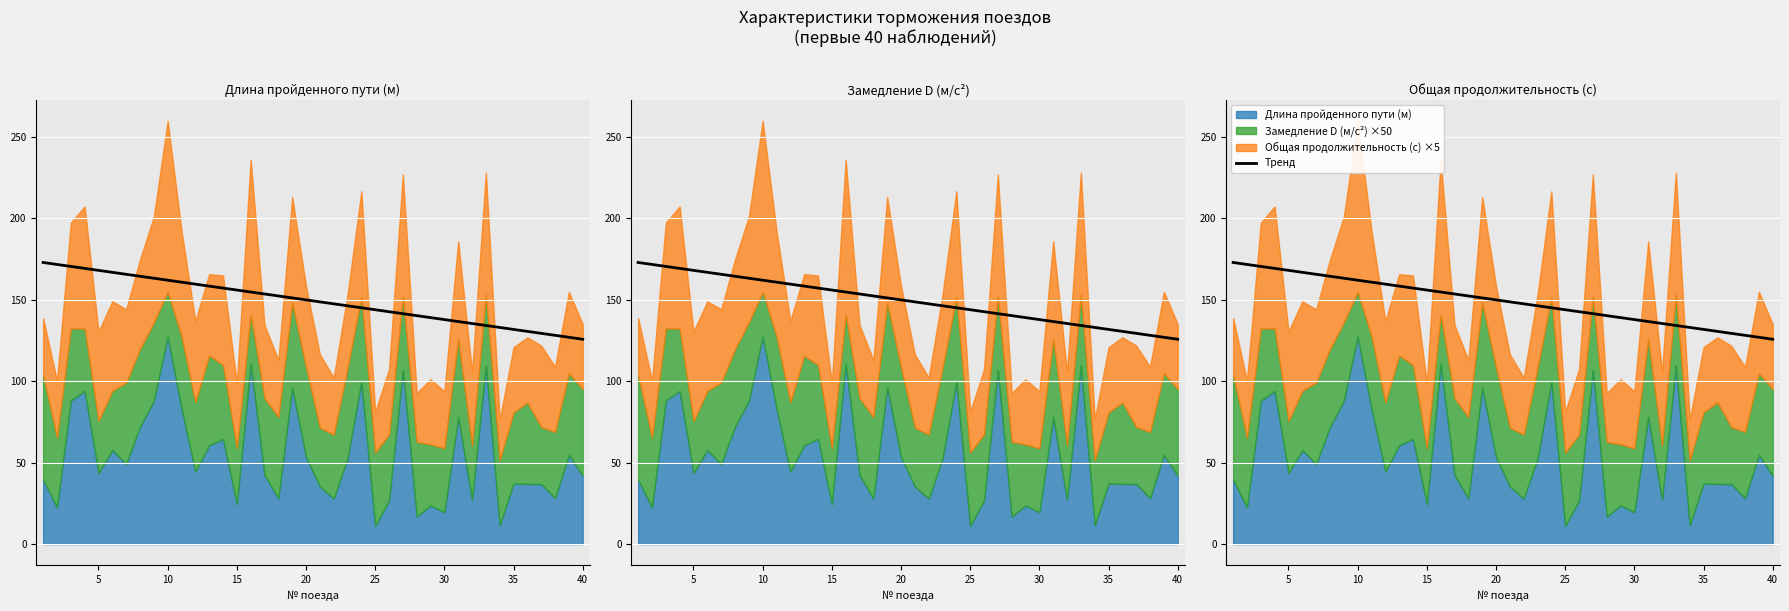

Reading right to left, list all the values displayed in this chart.

125.8	127.0	128.2	129.4	130.6	131.8	133.0	134.3	135.5	136.7	137.9	139.1	140.3	141.5	142.7	143.9	145.1	146.3	147.6	148.8	150.0	151.2	152.4	153.6	154.8	156.0	157.2	158.4	159.6	160.8	162.1	163.3	164.5	165.7	166.9	168.1	169.3	170.5	171.7	172.9